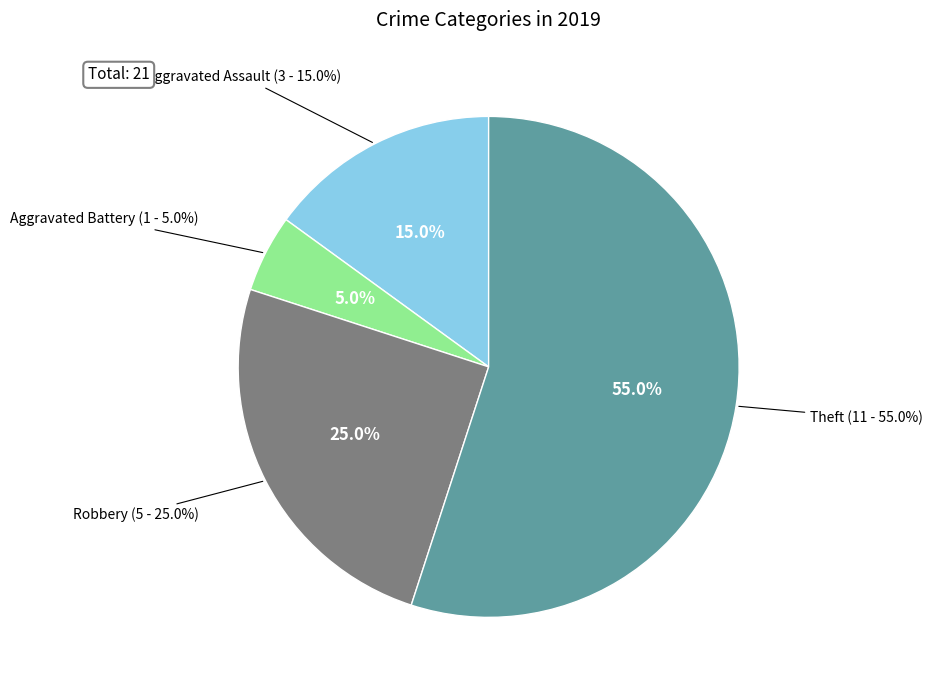

Which category has the smallest portion of the pie?

Aggravated Battery